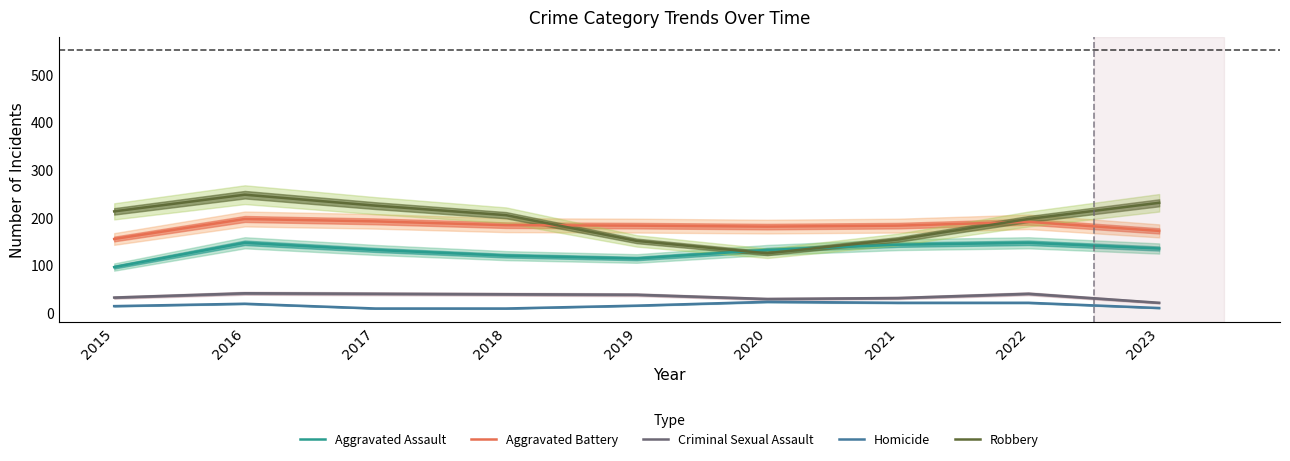

The value of Aggravated Assault at 2023 is 241. True or false?

False